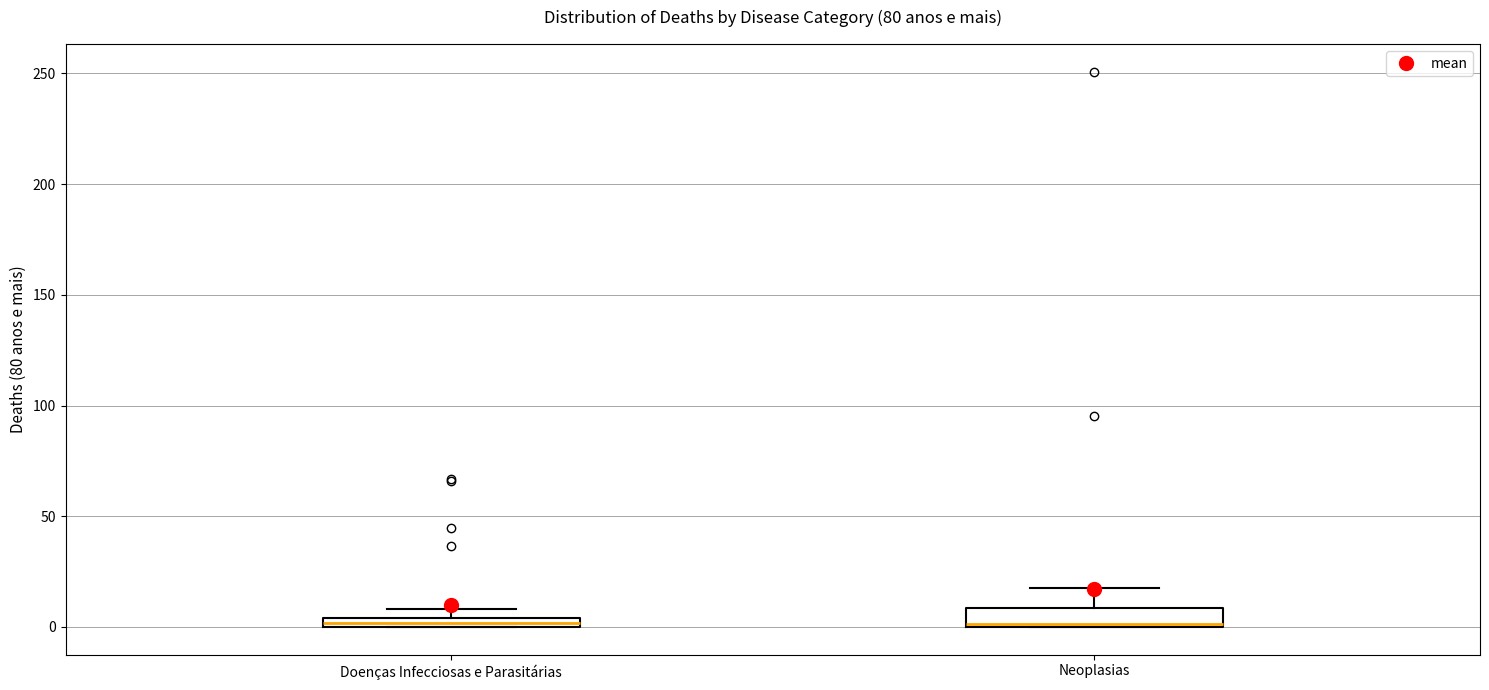

Where is the upper edge of the box for Doenças Infecciosas e Parasitárias on the y-axis? The values are not printed on the chart, so give them approximately, as read against the axis.

5